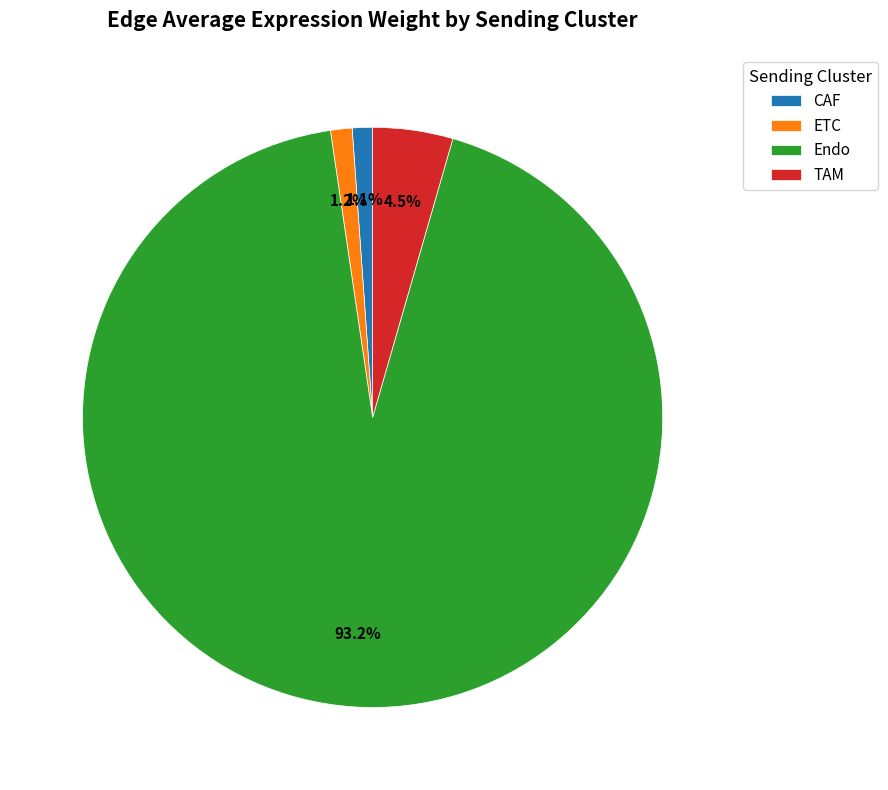

Combined, do TAM and CAF account for over 50%?

No